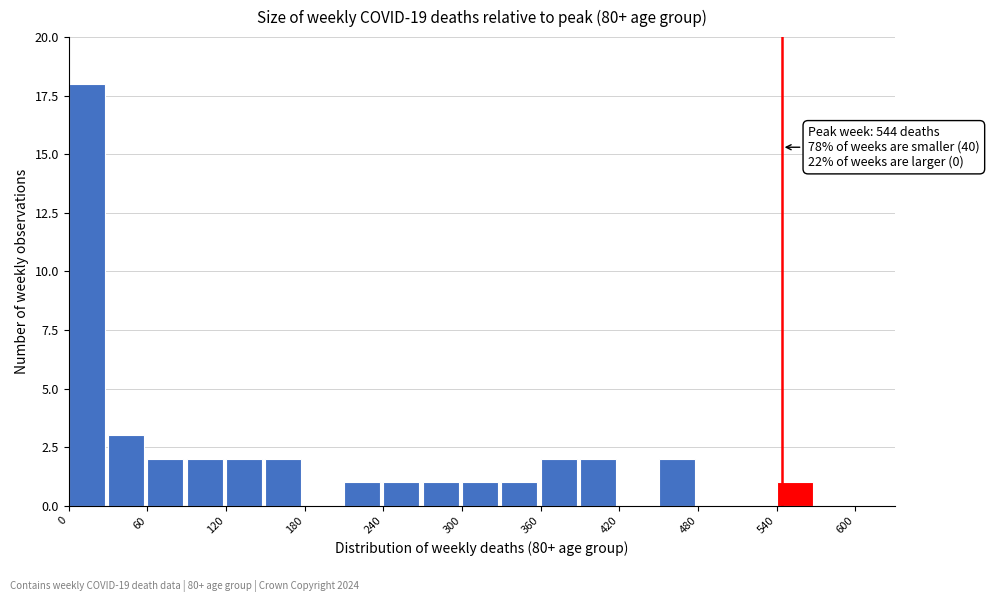

Around what value on the x-axis is the tallest bar? Give the approximate position of its centre, as read against the axis.

10